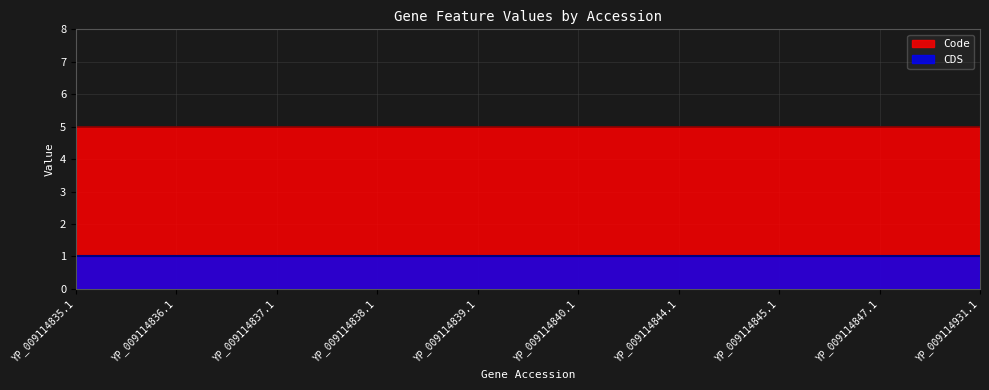

What is the total value across all series at YP_009114835.1?

6